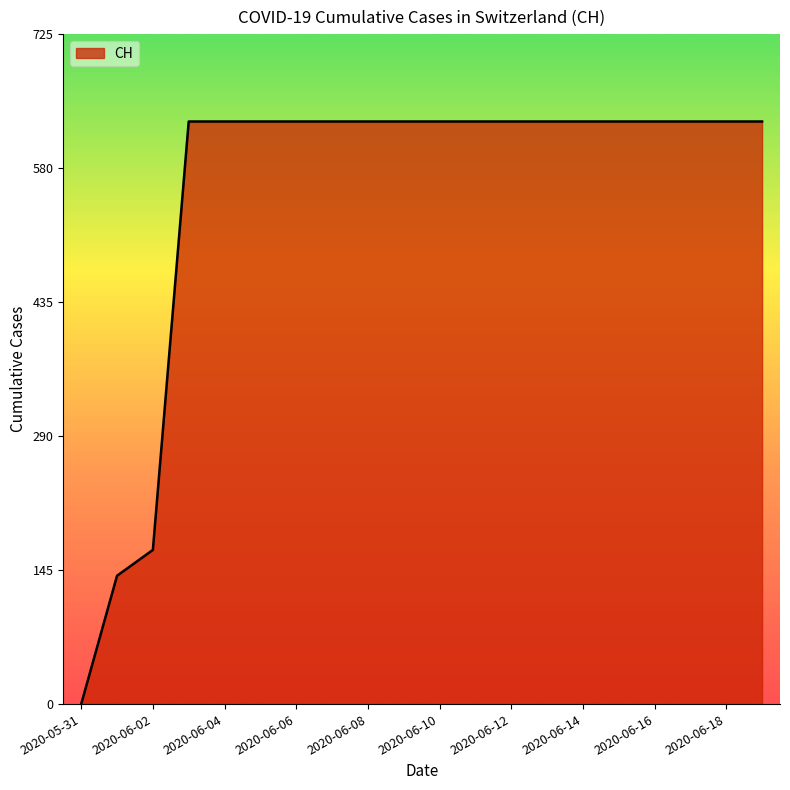

What is the maximum value shown in the chart?

631